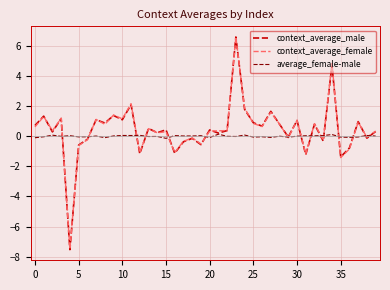

What is the maximum value shown in the chart?

6.6